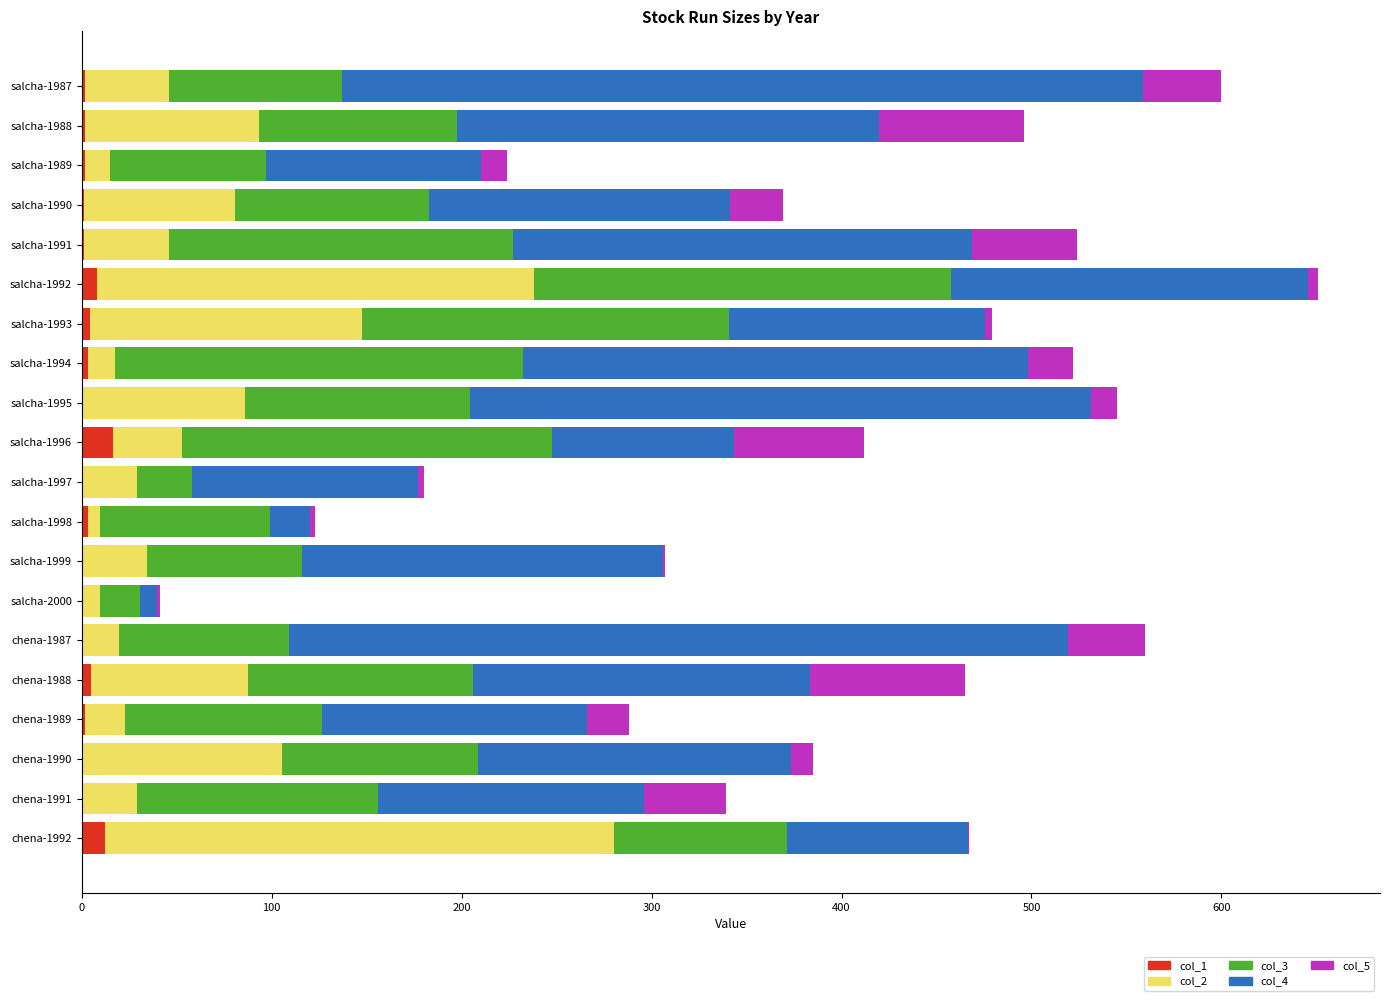

The col_1 series shows 1.8 at salcha-1988. True or false?

True